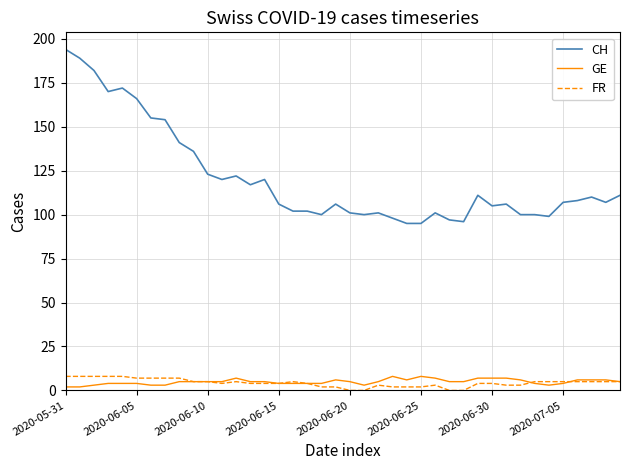

Which series has the largest total across all categories?

CH